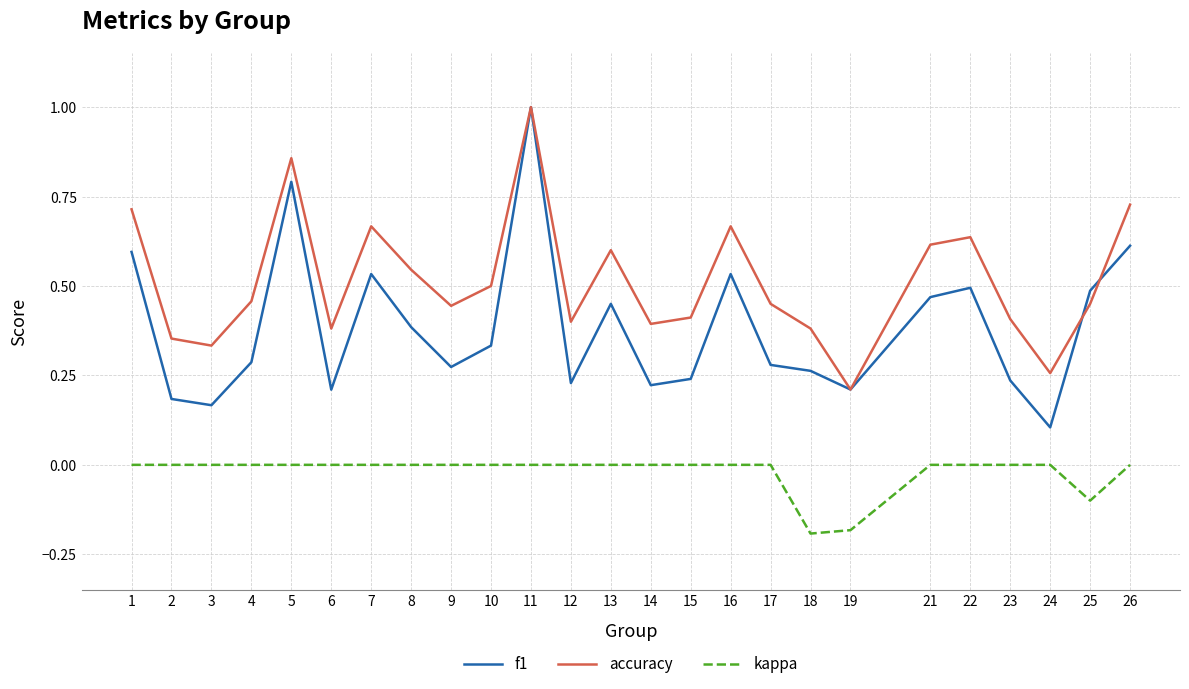

What is the sum of all accuracy values?

12.9